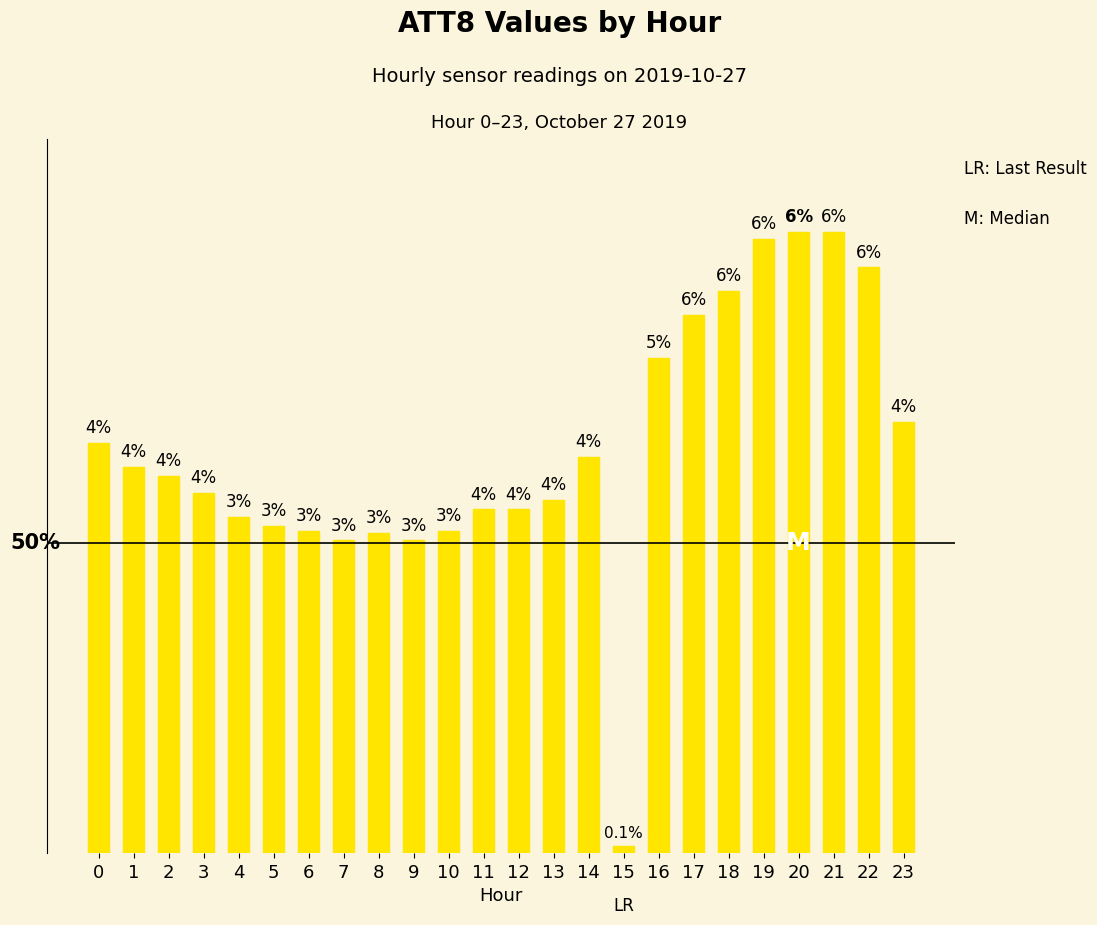

Does the chart contain any negative values?

No